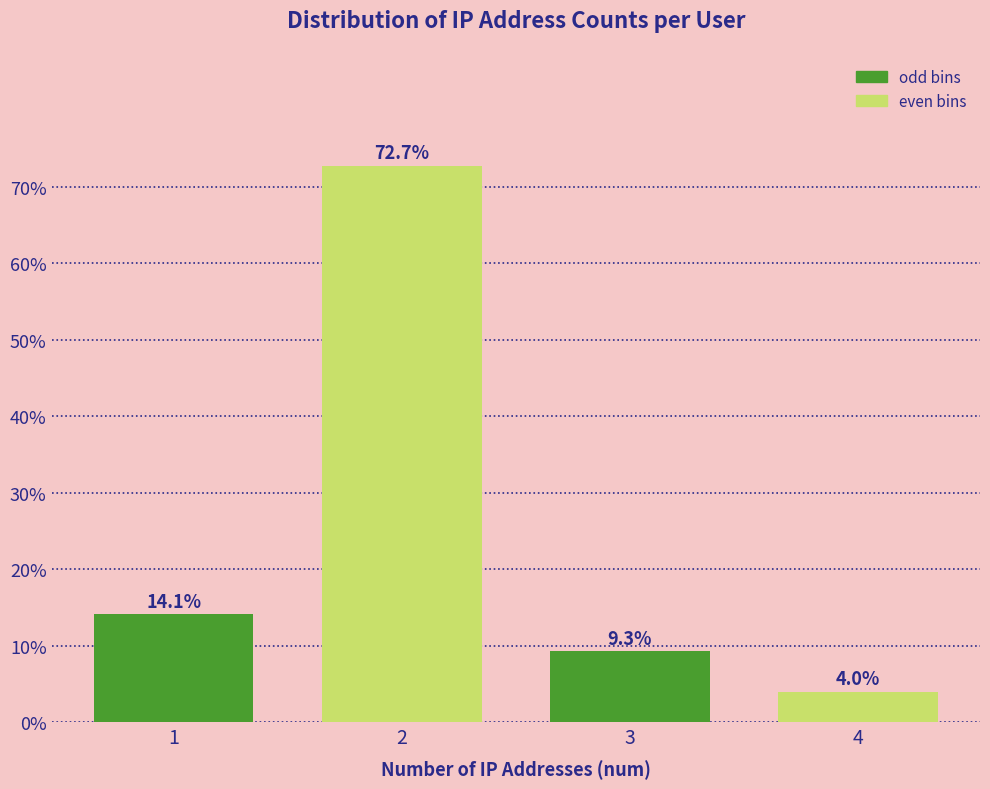

Reading left to right, transcribe all the data shown in this chart.

1=14.1	2=72.7	3=9.3	4=4.0